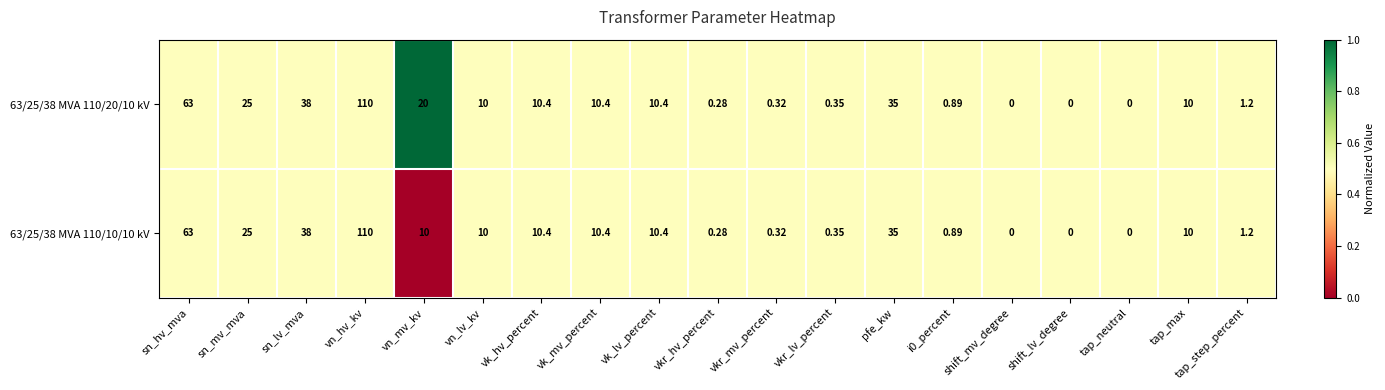

At which label is 63/25/38 MVA 110/20/10 kV closest to 55?

sn_hv_mva